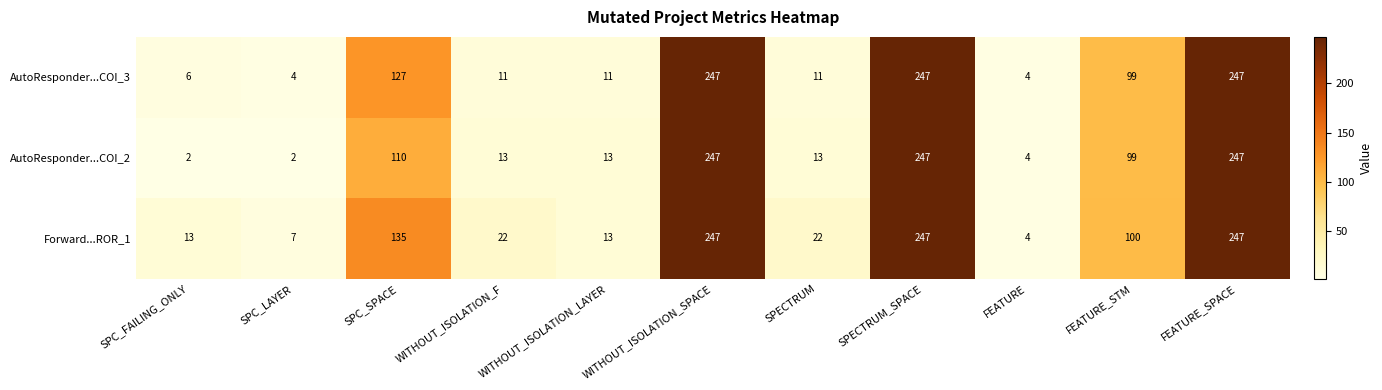

What is the difference between the AutoResponder...COI_3 values at SPECTRUM_SPACE and WITHOUT_ISOLATION_LAYER?

236